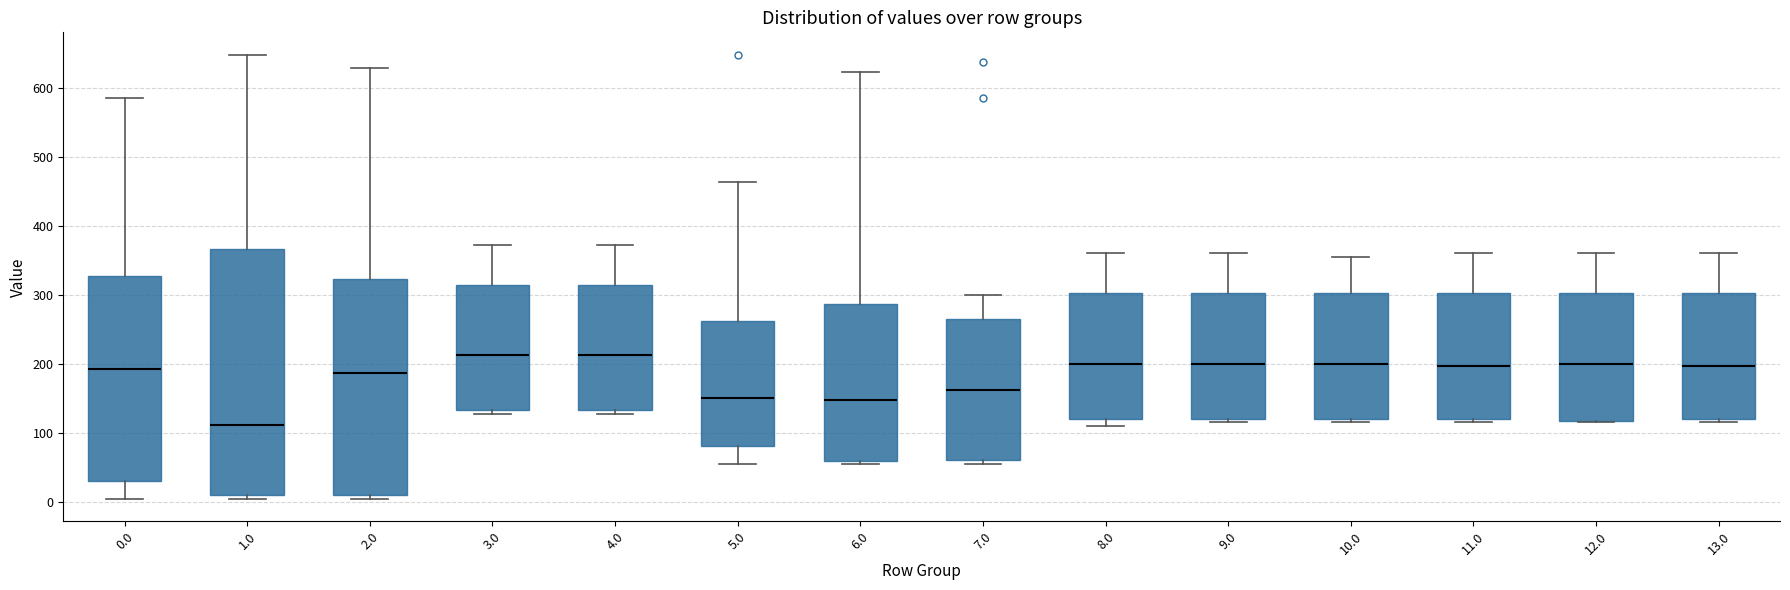

Comparing the boxes themselves (not the whiskers), which one is the tallest?

1.0